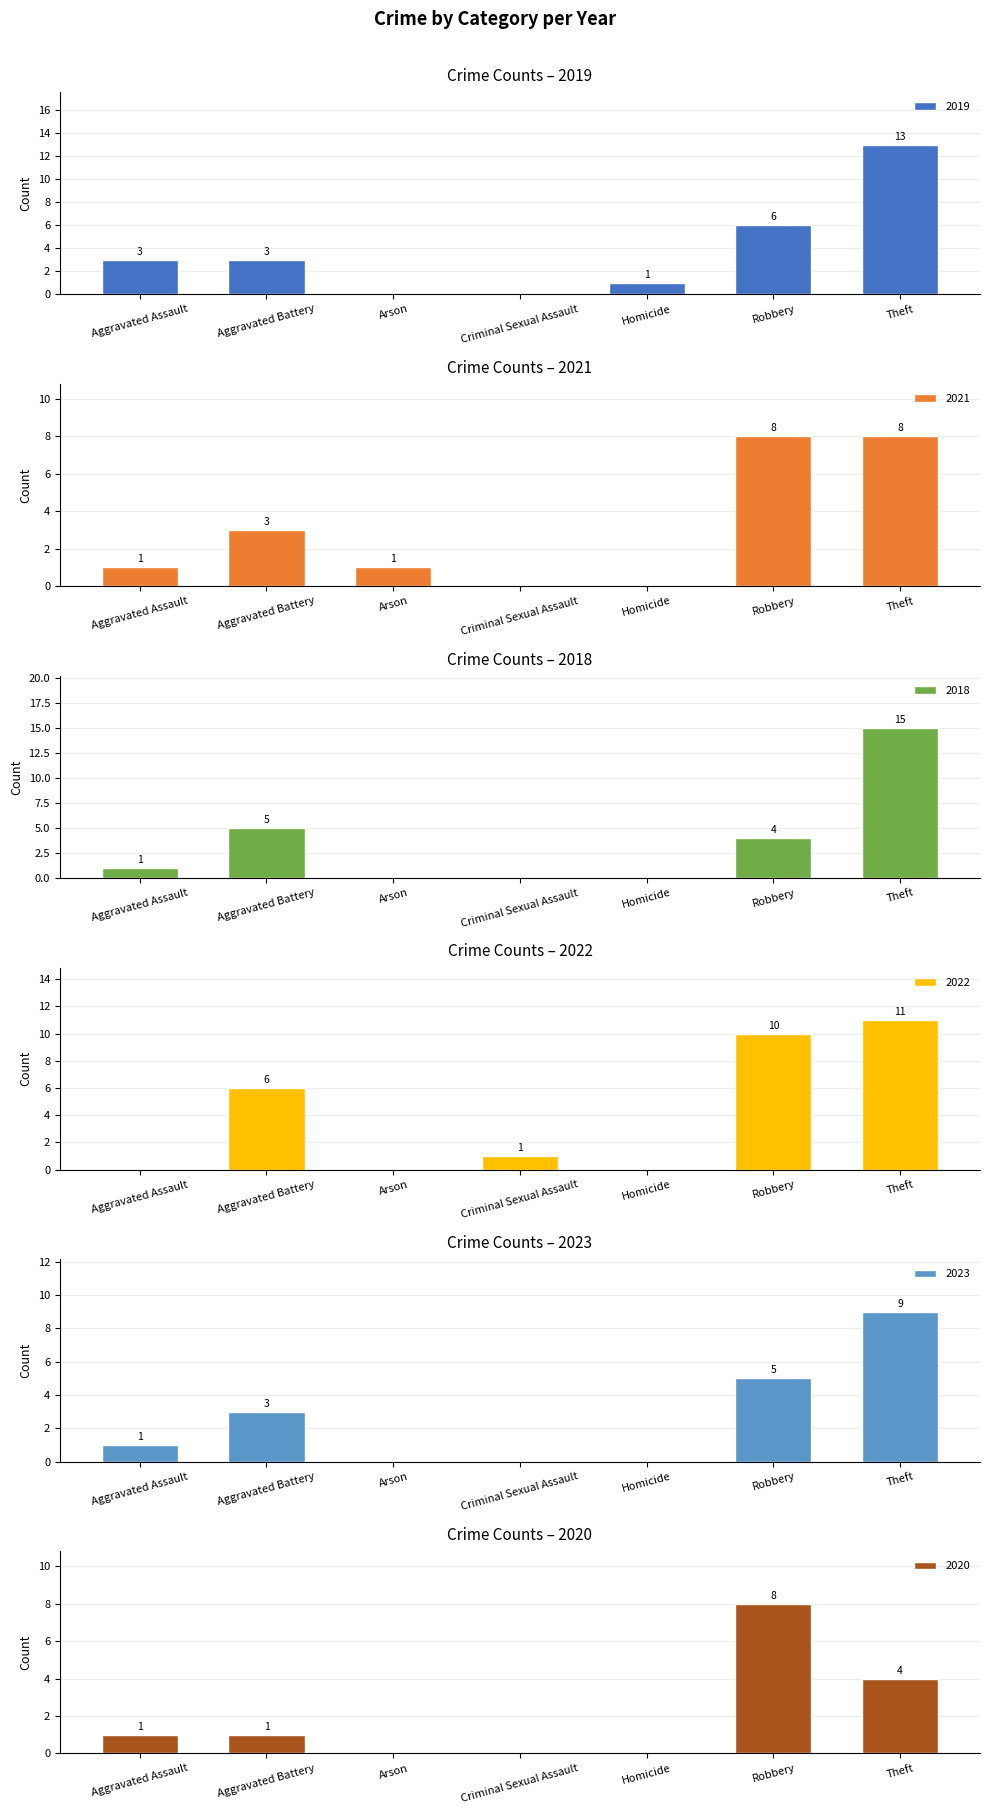

Is the value of 2021 at Aggravated Assault greater than the value of 2018 at Arson?

Yes